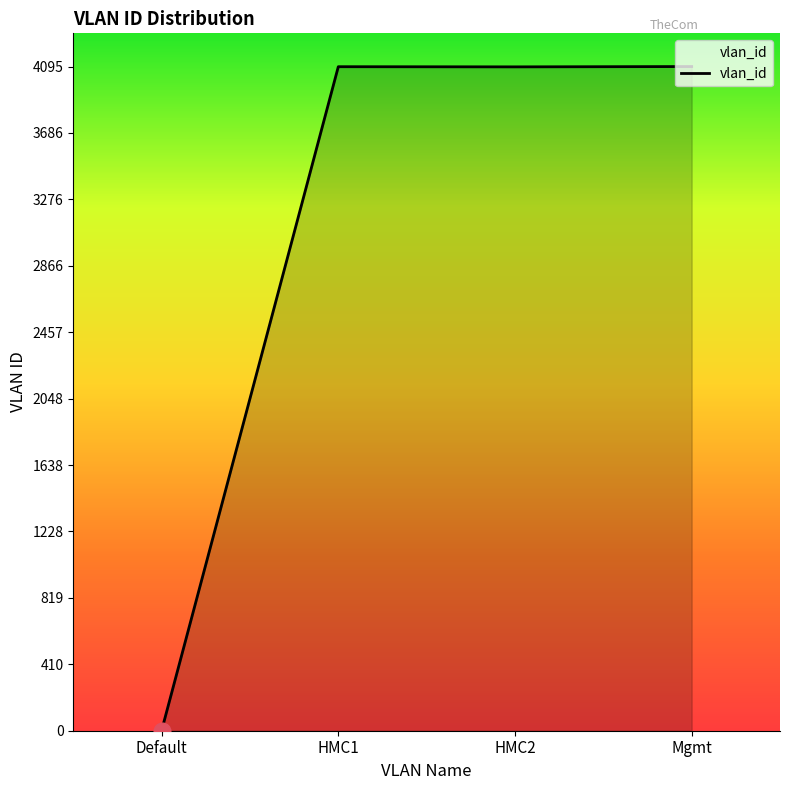

What is the maximum value shown in the chart?

4095